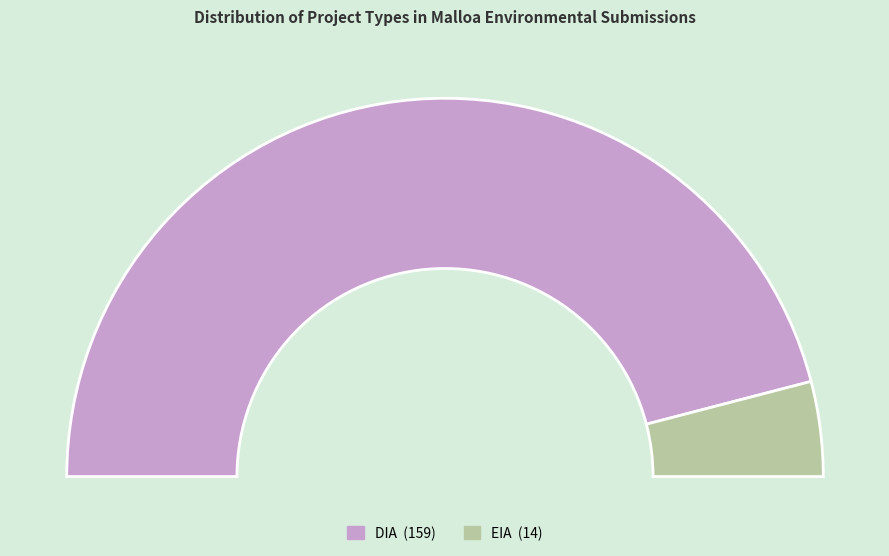

What is the largest slice in the pie chart?

DIA